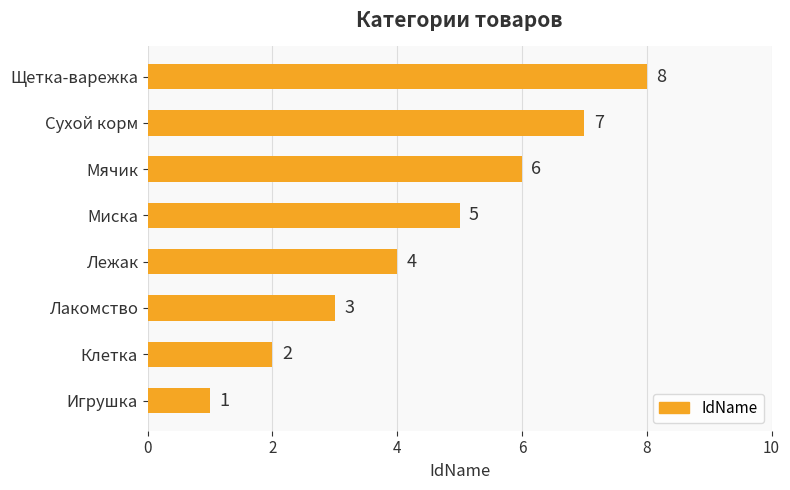

At which label is the value closest to 4?

Лежак